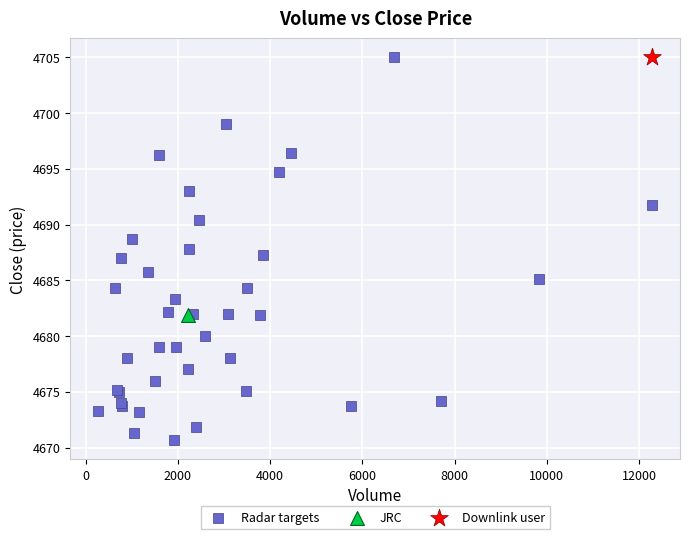

What are all the series names shown in the legend?

Radar targets, JRC, Downlink user